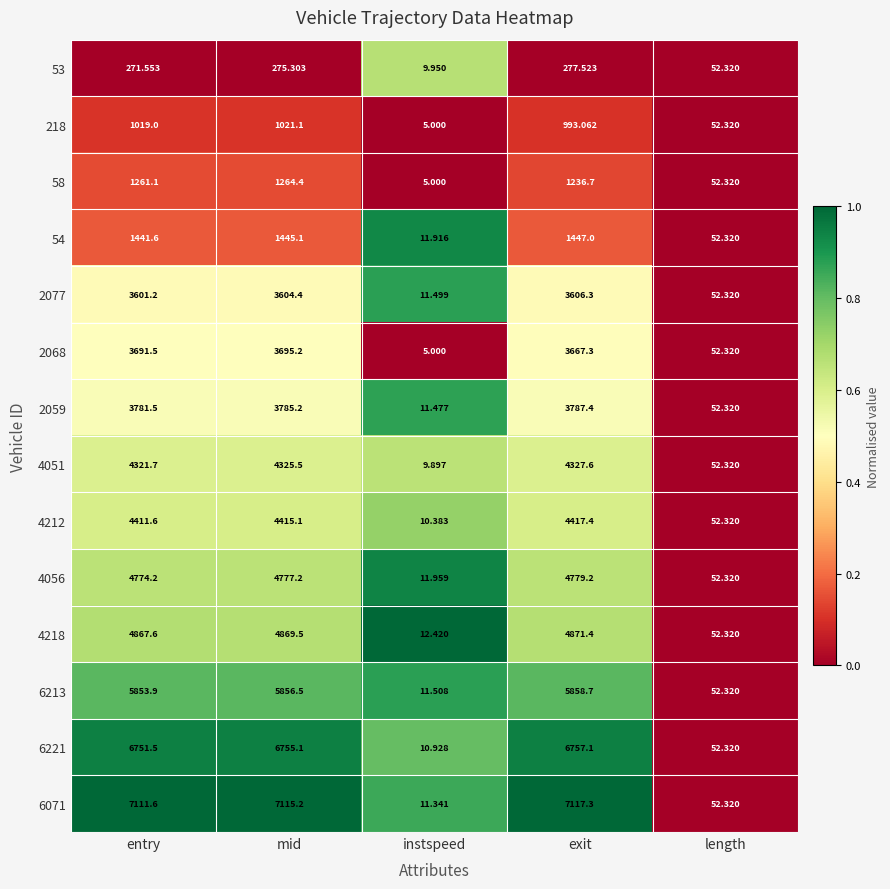

Which category has the highest value in the 6213 series?

exit